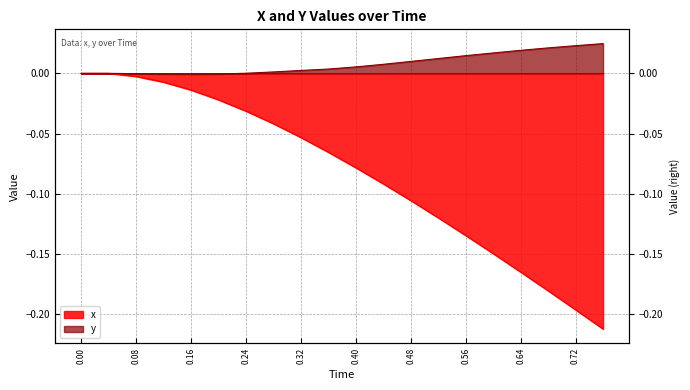

What position from the left is 0.72?

19